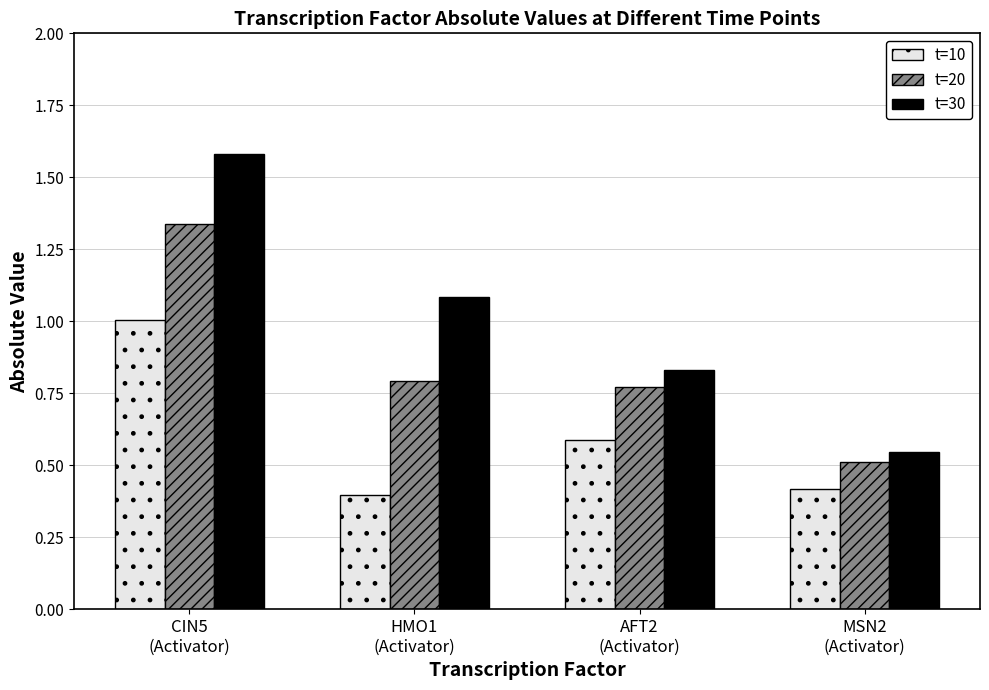

Which series has the largest total across all categories?

t=30